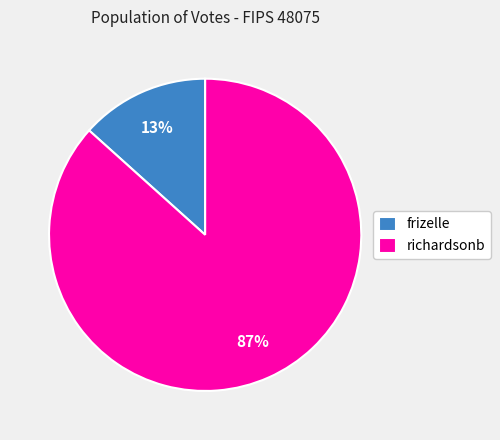

True or false: frizelle accounts for 13% of the total.

True